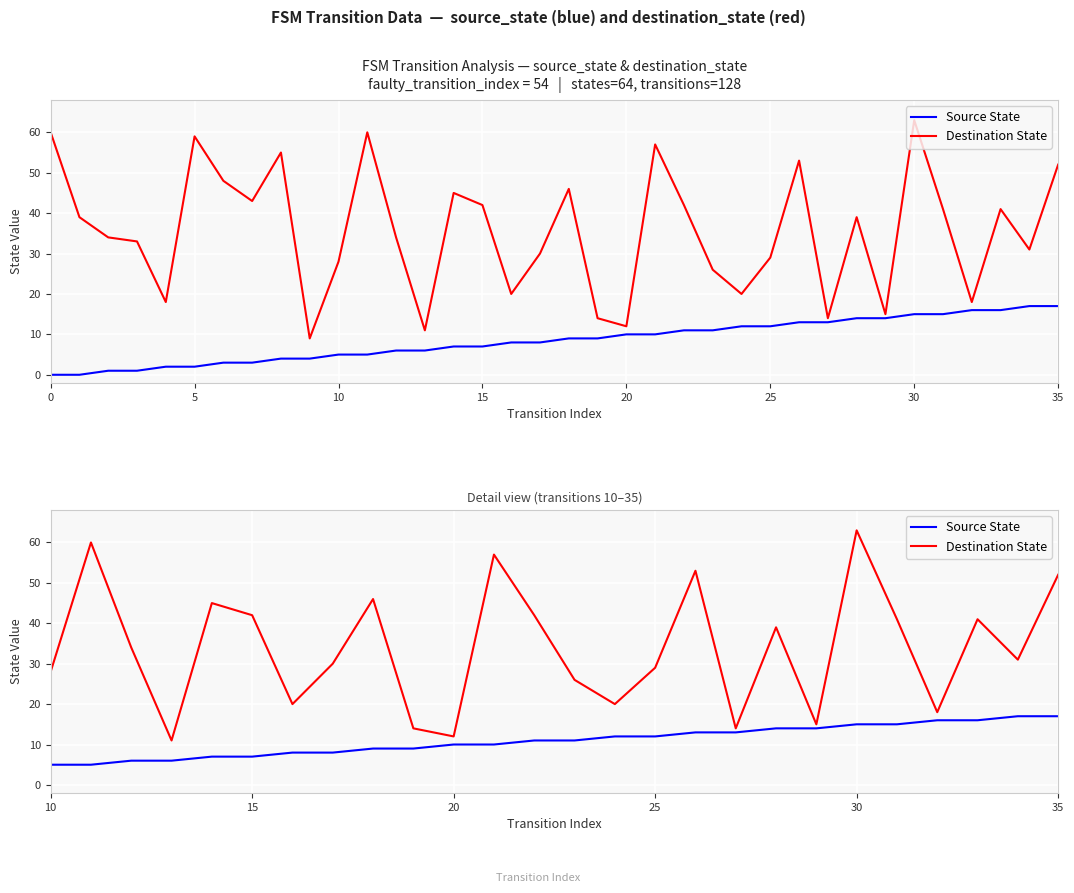

Which series has the widest spread of values?

Destination State